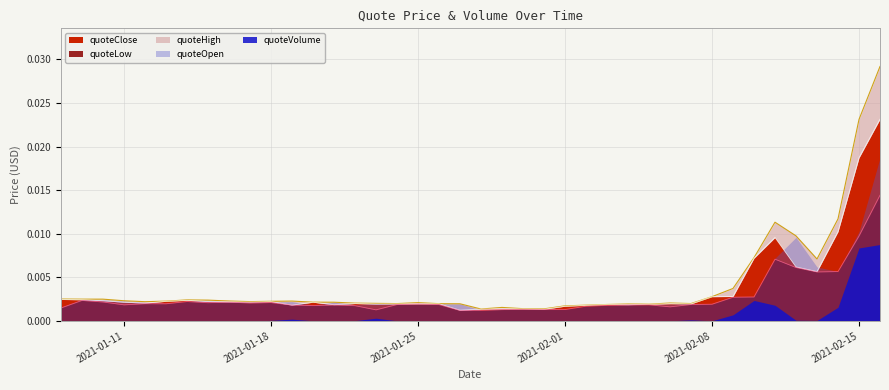

Is the value of quoteClose at 2021-01-27 greater than the value of quoteLow at 2021-01-23?

No